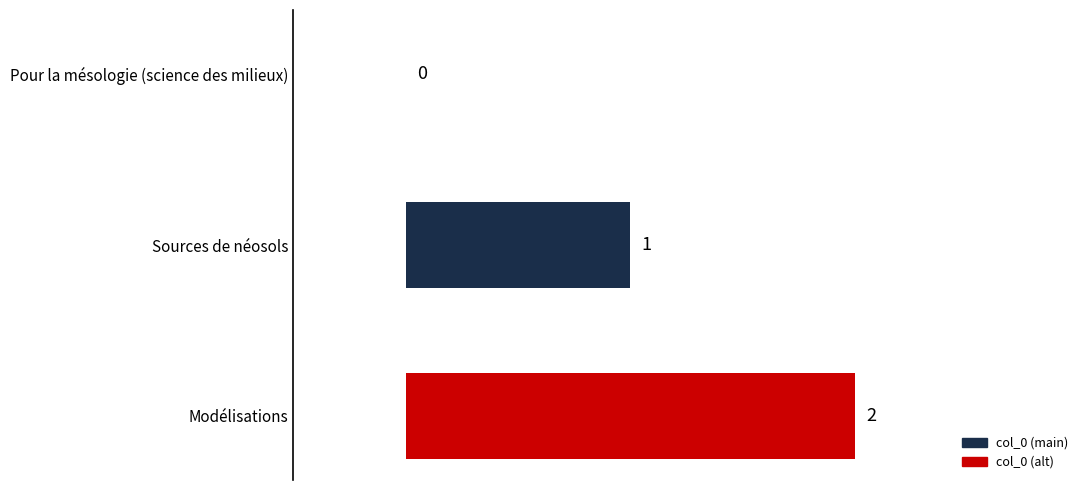

What is the sum of all values?

3